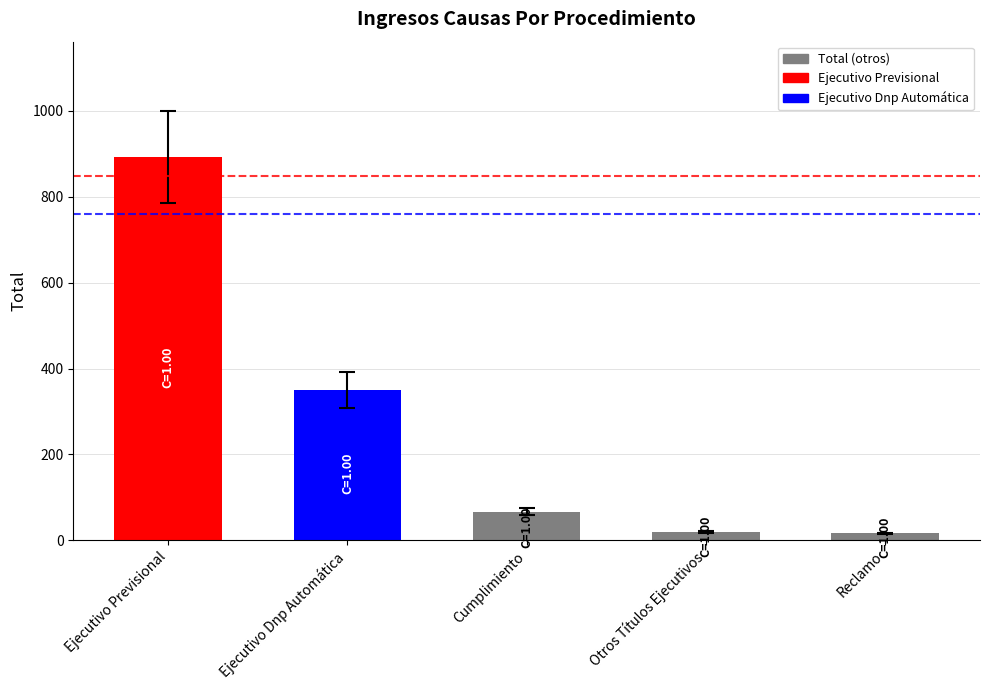

The chart shows a value of 349 at Ejecutivo Dnp Automática. True or false?

True